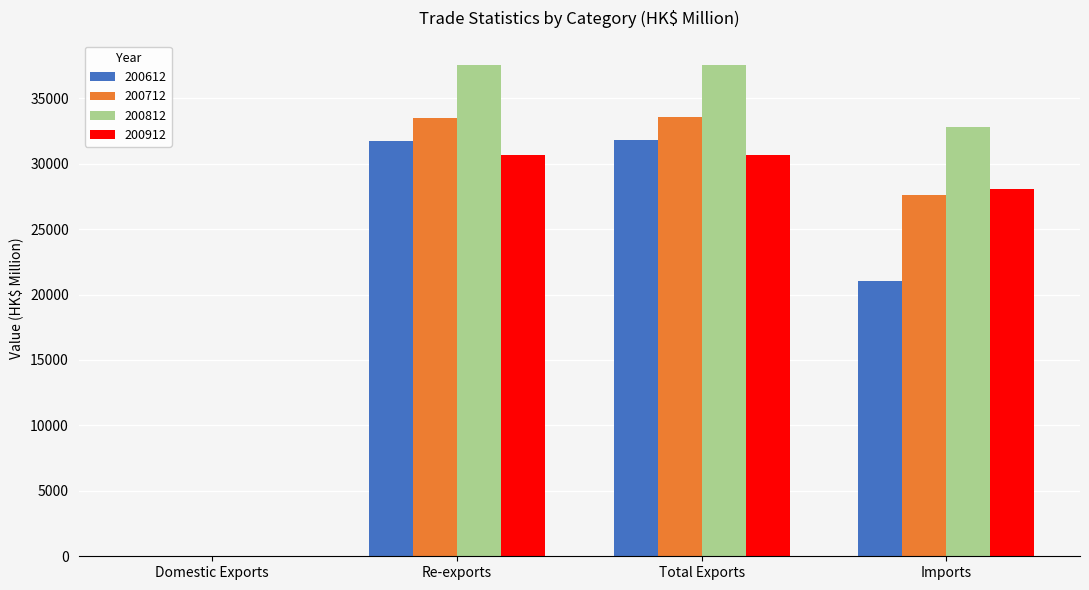

What is the maximum value shown in the chart?

37519.6